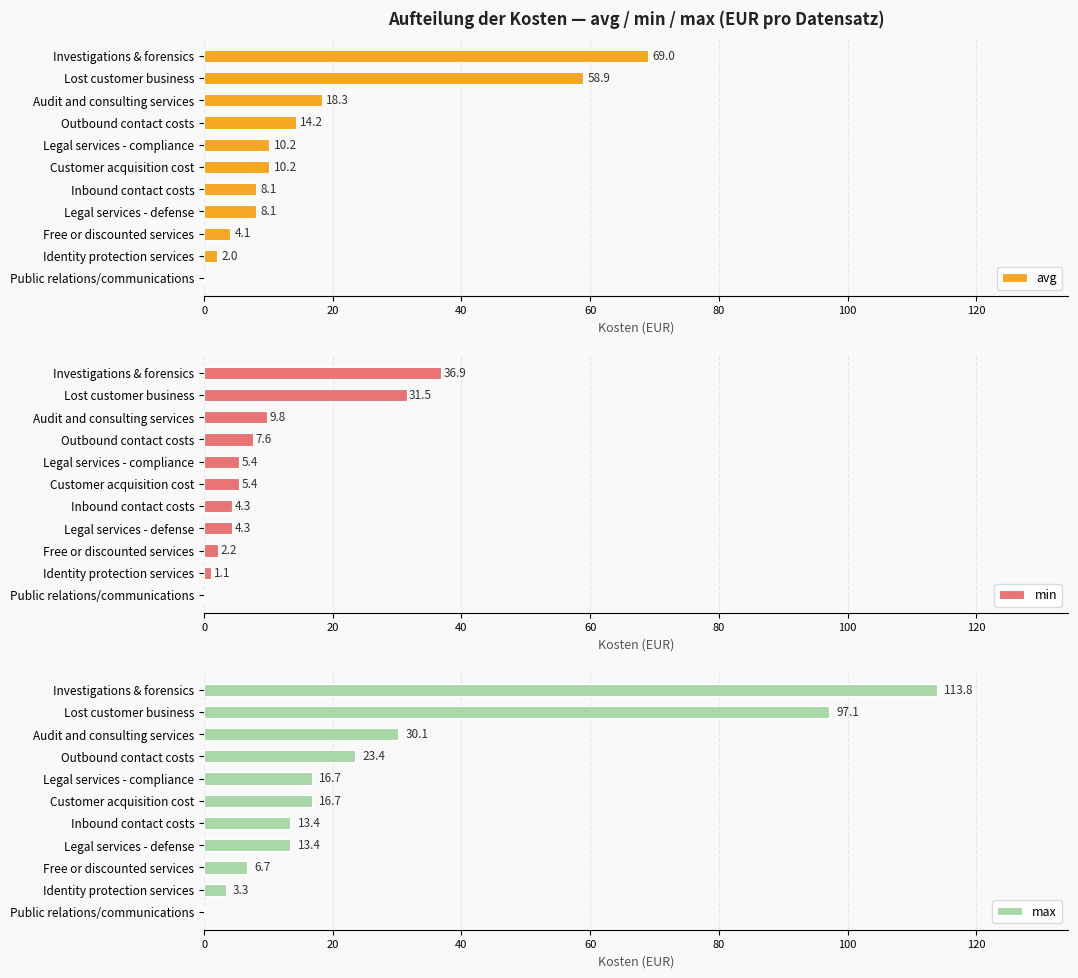

The value of avg at Customer acquisition cost is 14.4. True or false?

False